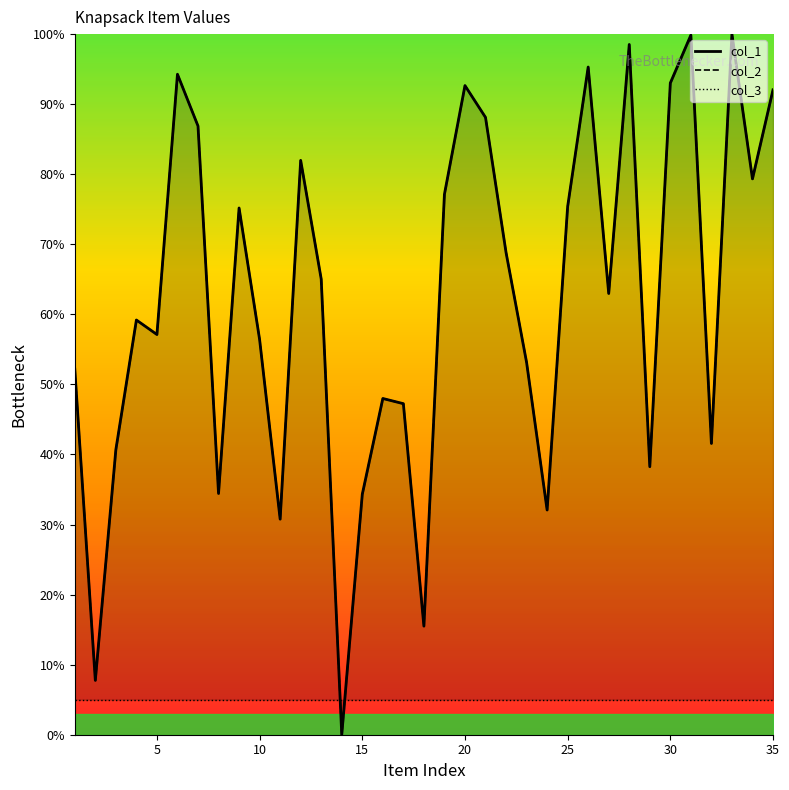

Is it true that col_1 equals 17.7 at 10?

False